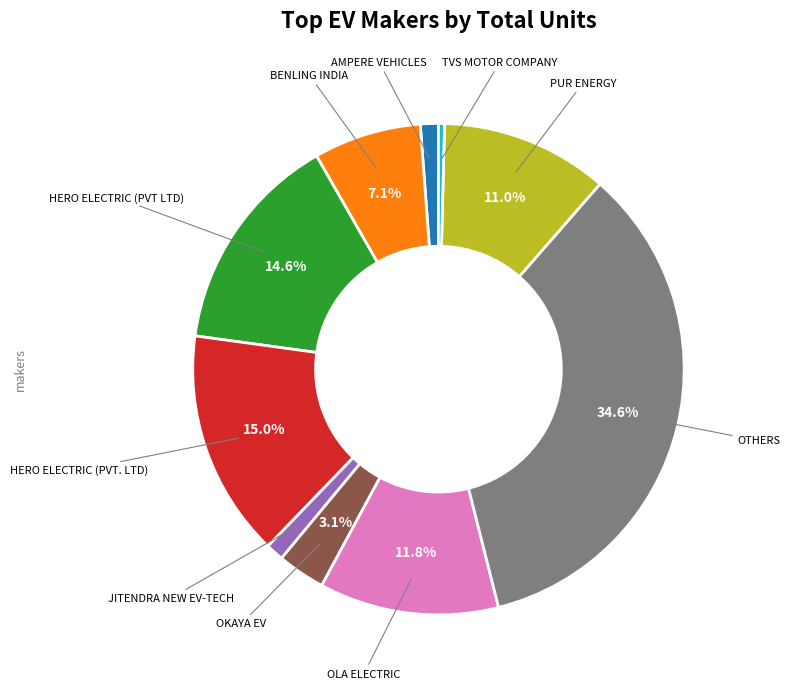

Is there a majority slice in this chart?

No